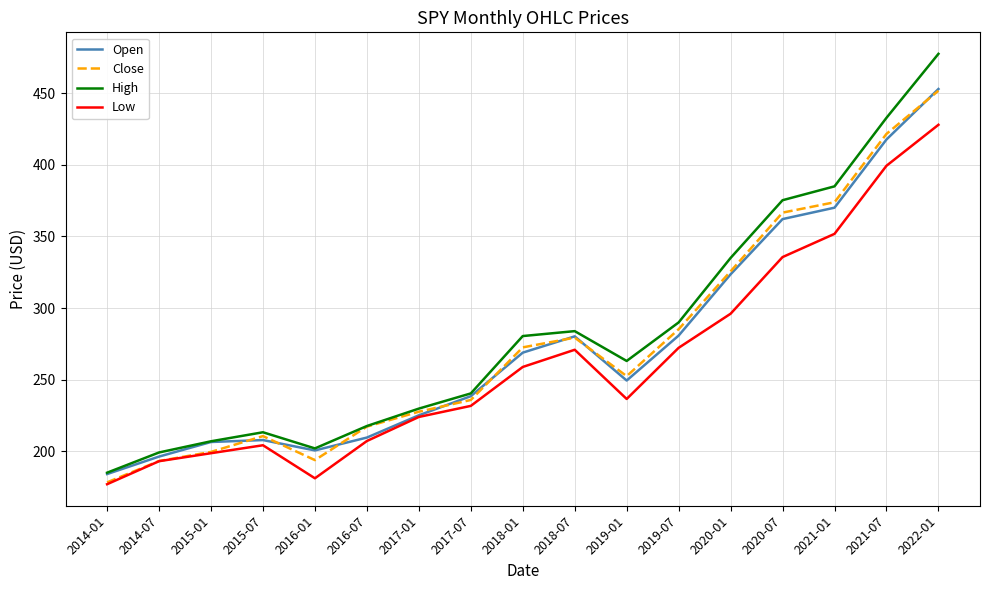

Is the value of High at 2016-01 greater than the value of Low at 2017-07?

No